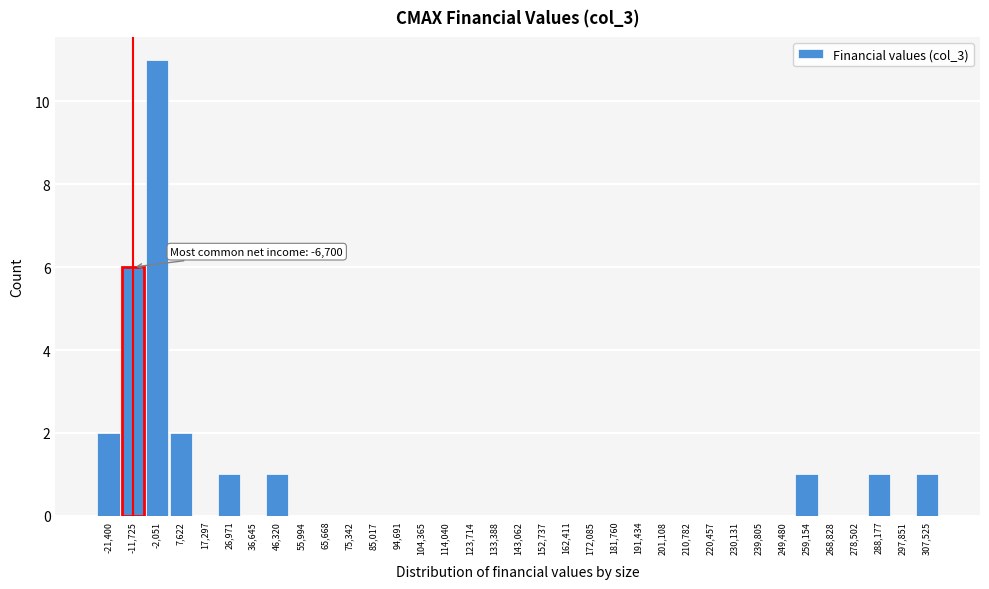

Between 26,971 and 55,994, which is larger?

26,971